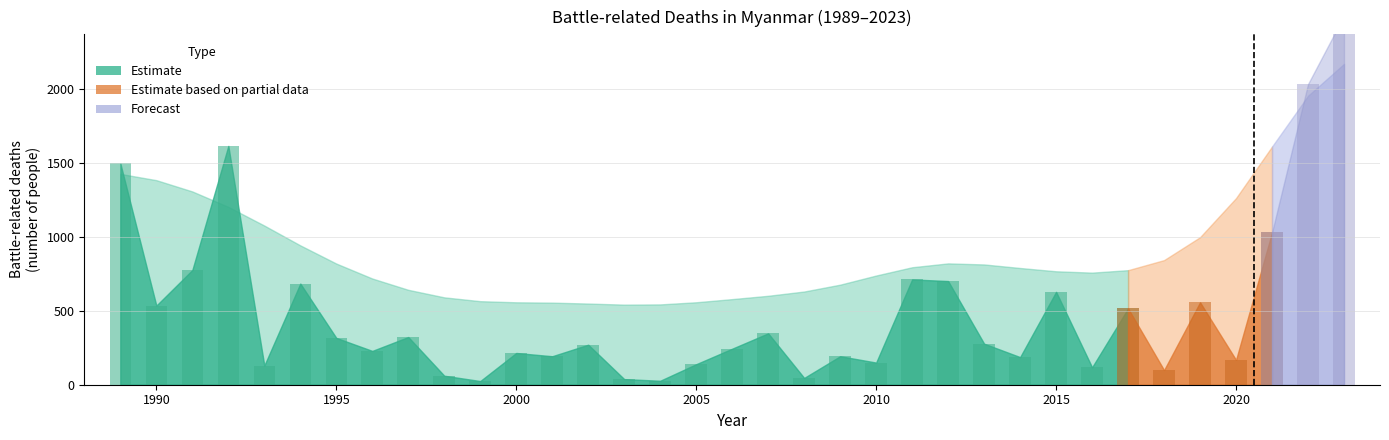

What is the average value?

503